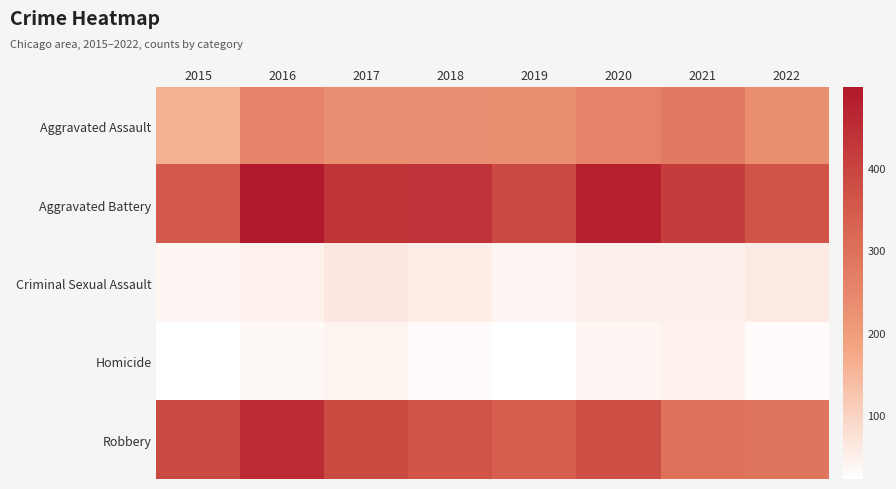

Reading right to left, list all the values displayed in this chart.

Aggravated Assault: 2022=233	2021=279	2020=260	2019=234	2018=229	2017=230	2016=255	2015=161
Aggravated Battery: 2022=363	2021=416	2020=477	2019=388	2018=435	2017=434	2016=498	2015=353
Criminal Sexual Assault: 2022=57	2021=50	2020=49	2019=40	2018=56	2017=62	2016=48	2015=38
Homicide: 2022=29	2021=46	2020=39	2019=24	2018=31	2017=42	2016=33	2015=23
Robbery: 2022=291	2021=298	2020=378	2019=339	2018=365	2017=383	2016=453	2015=387